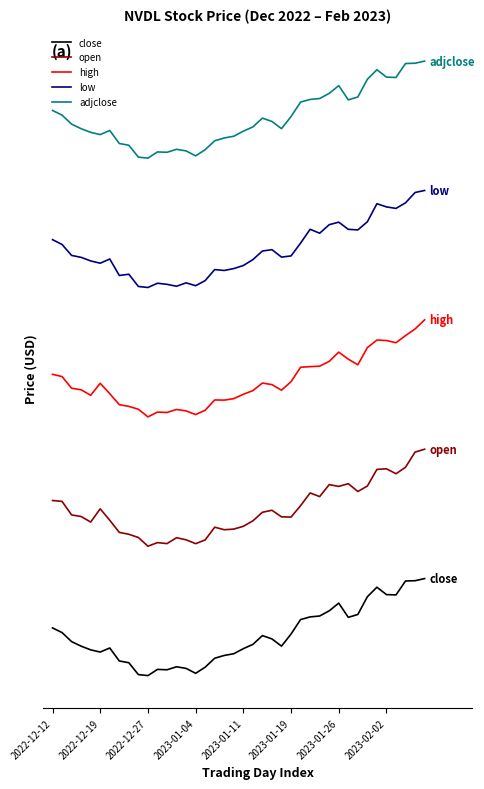

Is this an area chart (filled region under the line)?

No